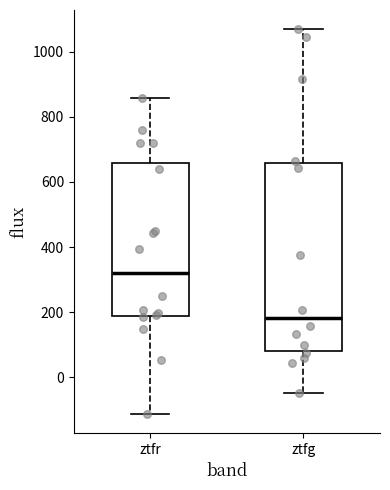

Reading left to right, read every box against the y-axis: the position of its median line, the range the box covers, and the ends of its whiskers. The values are not printed on the chart, so give them approximately, as read against the axis.

ztfr: median 320, box 180 to 660, whiskers -120 to 860
ztfg: median 180, box 80 to 660, whiskers -40 to 1060